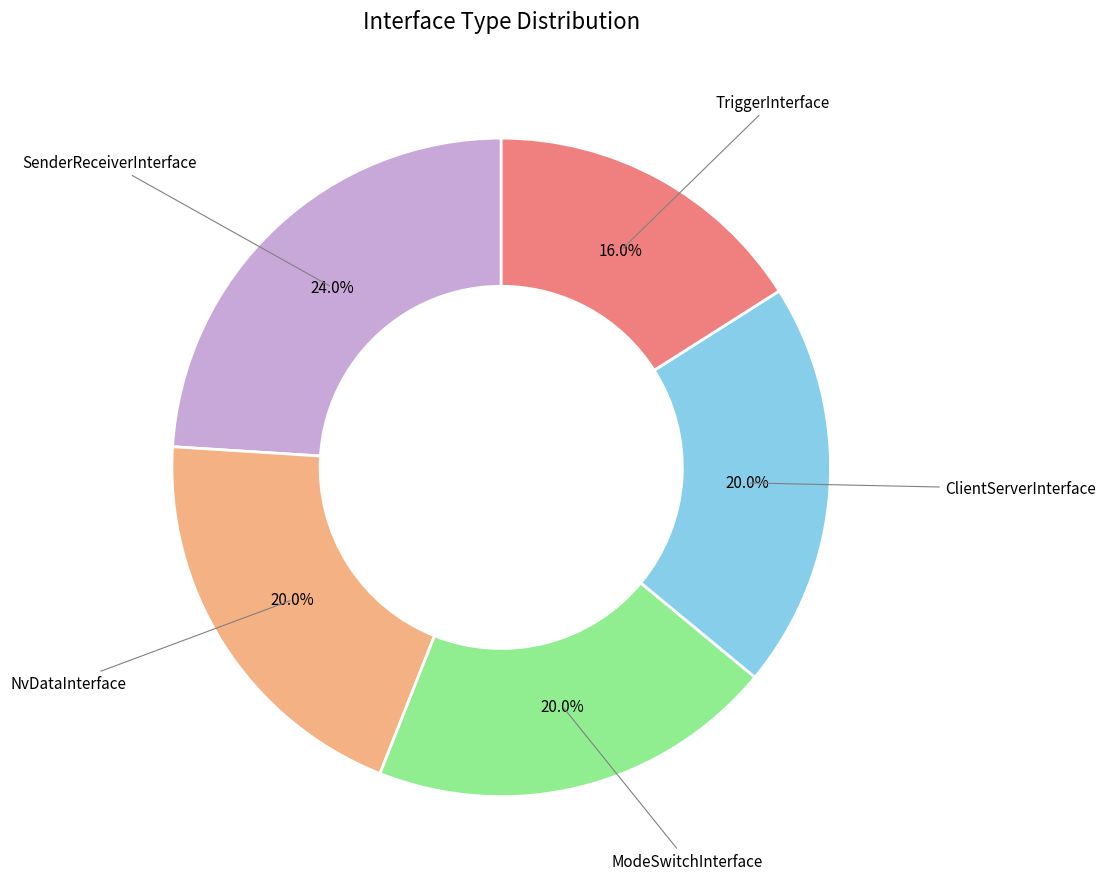

Is there any slice that represents more than half of the pie?

No